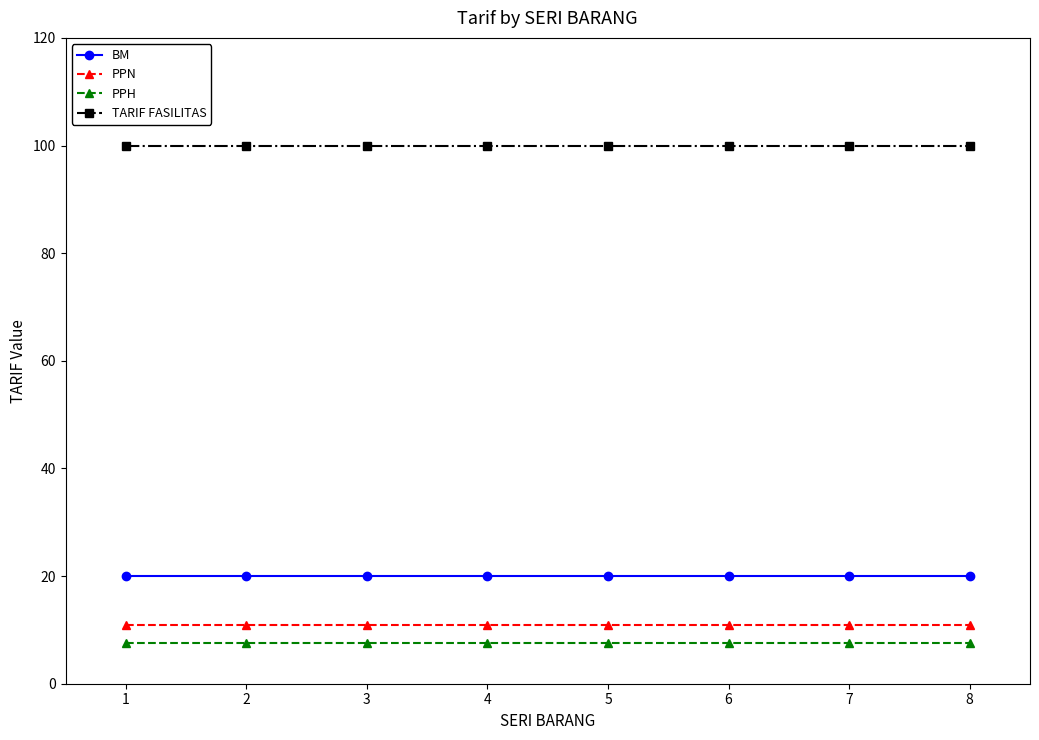

What is the total value across all series at 2?

138.5